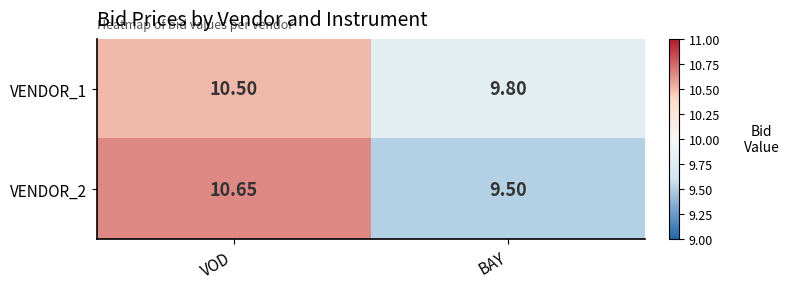

At which label does VENDOR_1 first exceed 10?

VOD